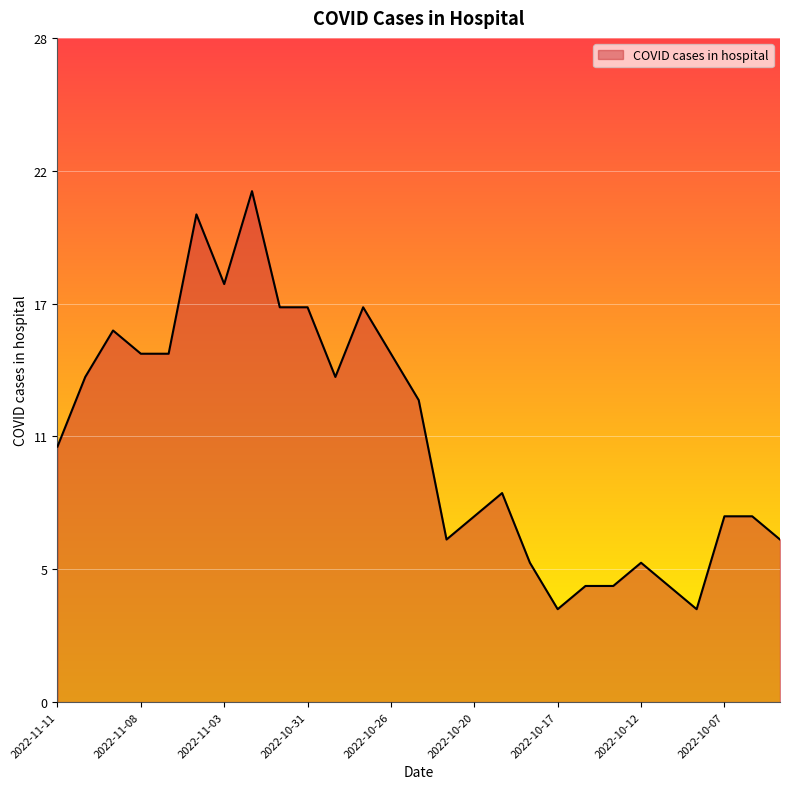

Reading left to right, list all the values displayed in this chart.

2022-11-11=11	2022-11-10=14	2022-11-09=16	2022-11-08=15	2022-11-07=15	2022-11-04=21	2022-11-03=18	2022-11-02=22	2022-11-01=17	2022-10-31=17	2022-10-28=14	2022-10-27=17	2022-10-26=15	2022-10-25=13	2022-10-21=7	2022-10-20=8	2022-10-19=9	2022-10-18=6	2022-10-17=4	2022-10-14=5	2022-10-13=5	2022-10-12=6	2022-10-11=5	2022-10-10=4	2022-10-07=8	2022-10-06=8	2022-10-05=7